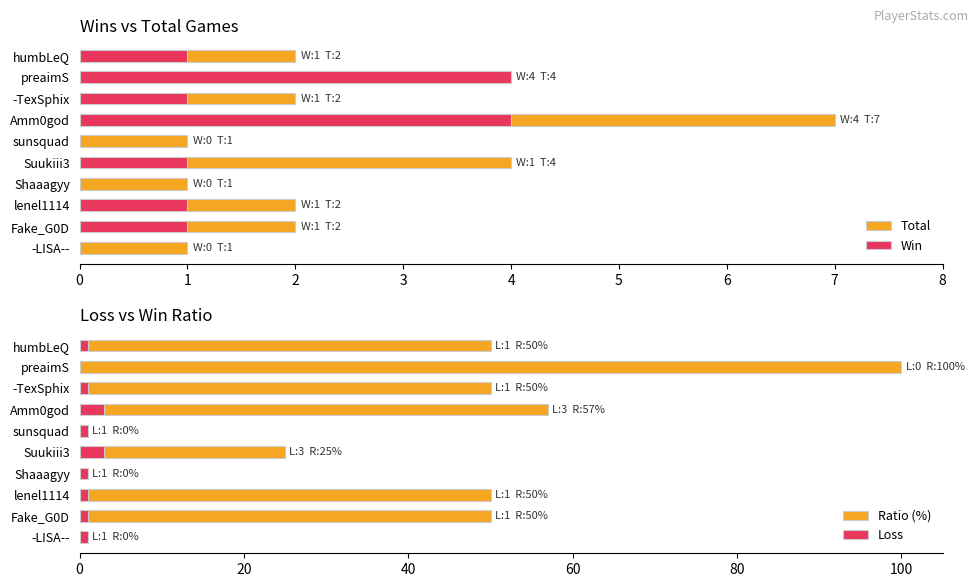

What is the difference between the second highest and minimum values in the Win series?

4